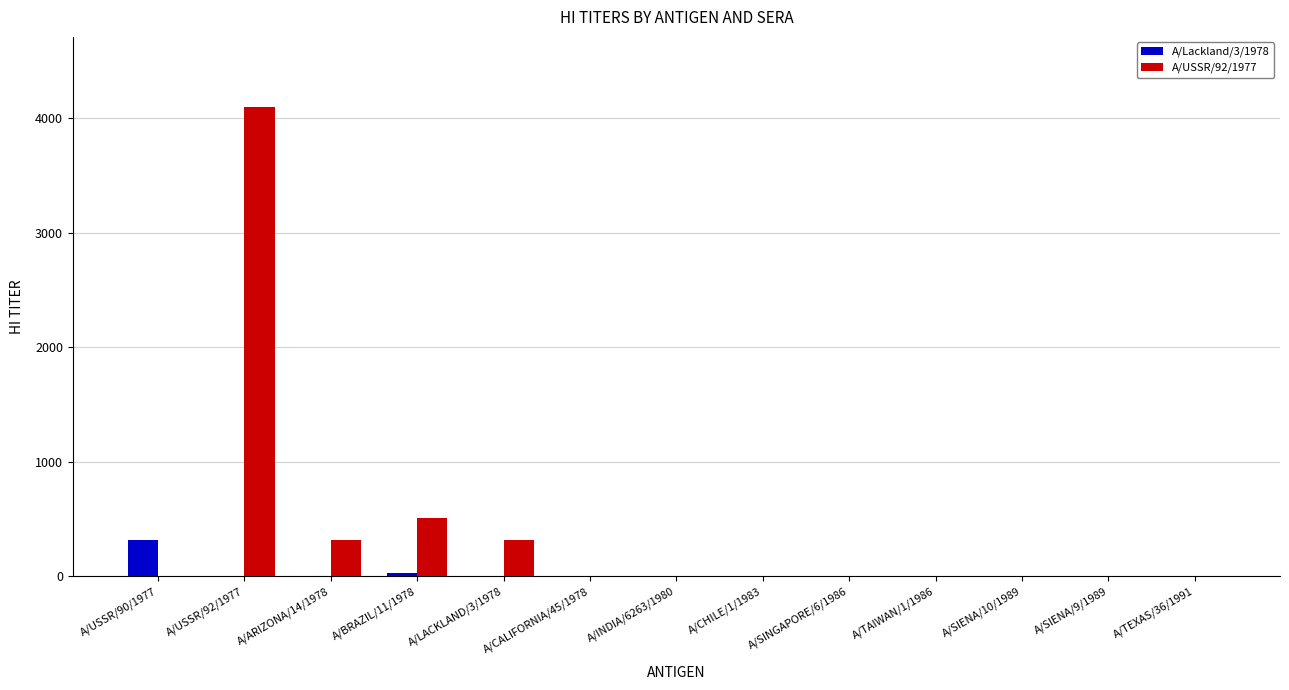

How many values in the A/Lackland/3/1978 series exceed 0?

2